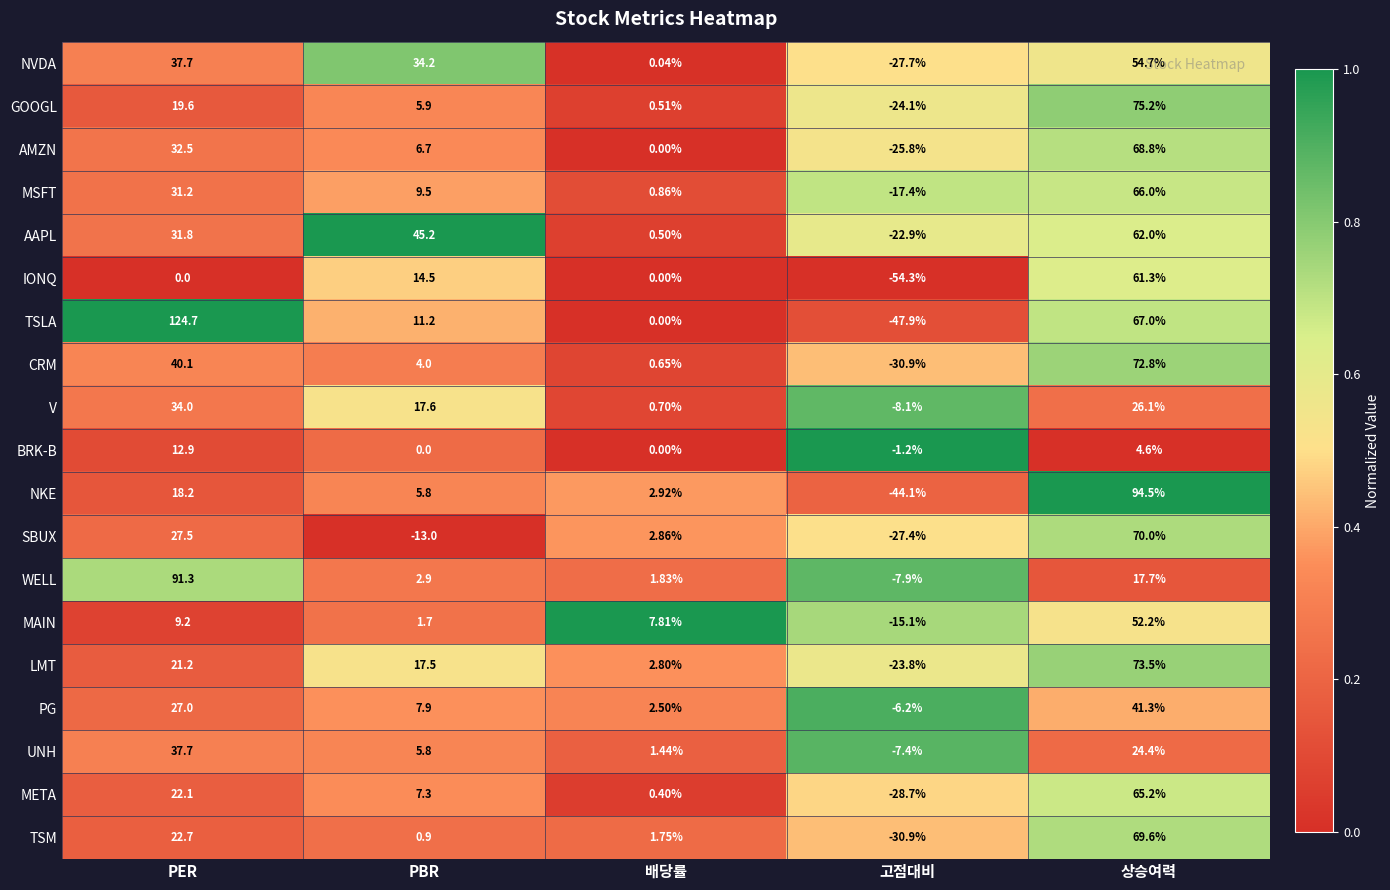

At which category is the sum across all series the highest?

상승여력